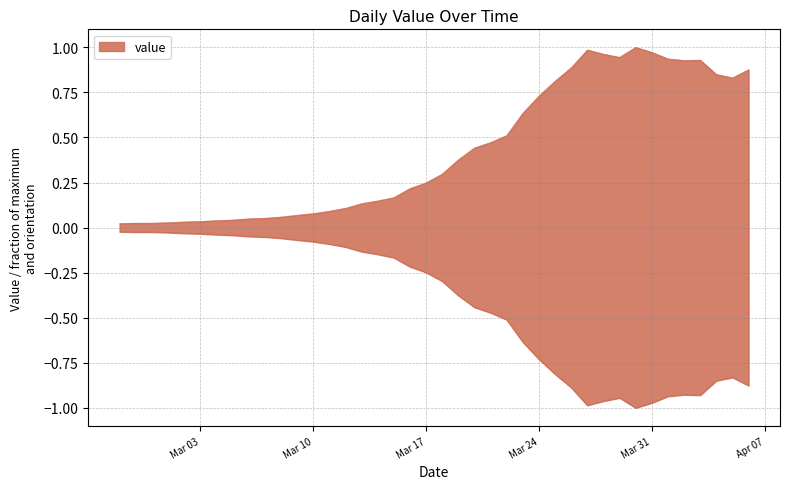

How many points are higher than both their immediate neighbors (excluding endpoints)?

3